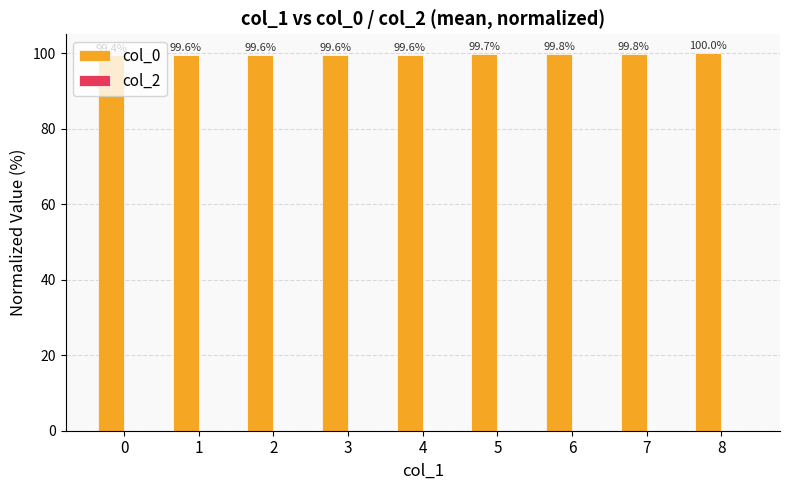

Read the value at 5.

99.7